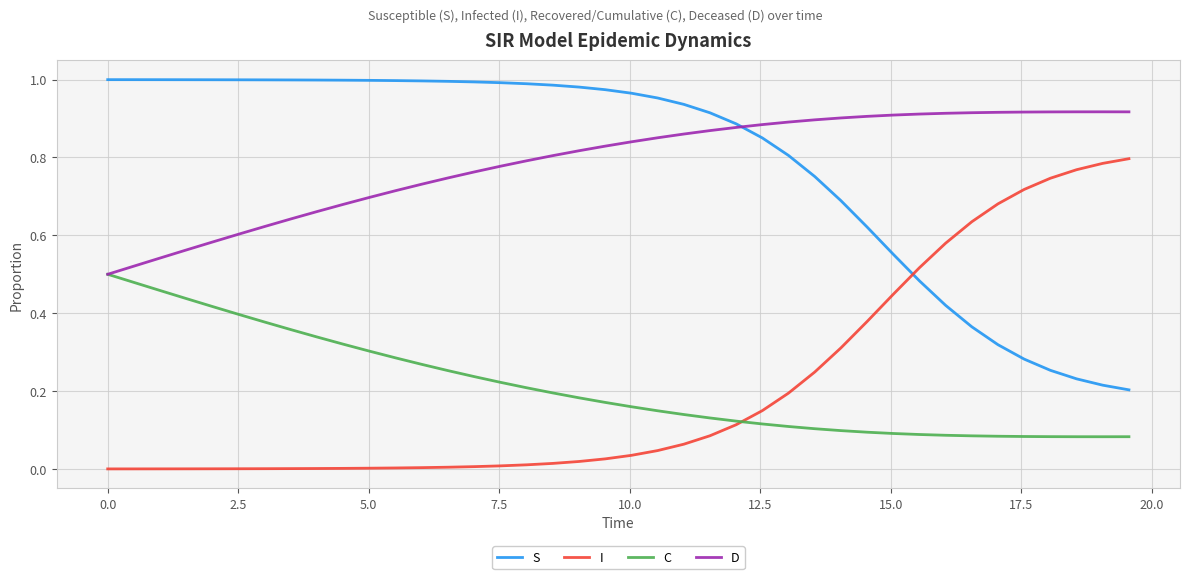

True or false: C and S cross at least once.

False